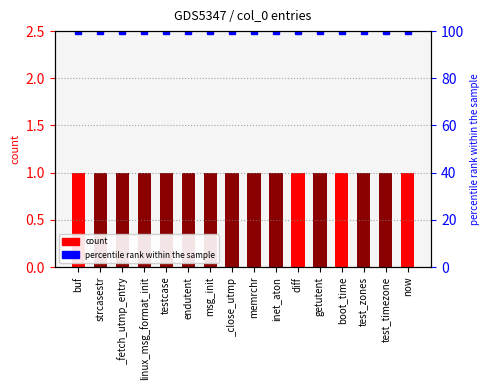

How many bars are there in each group?

2